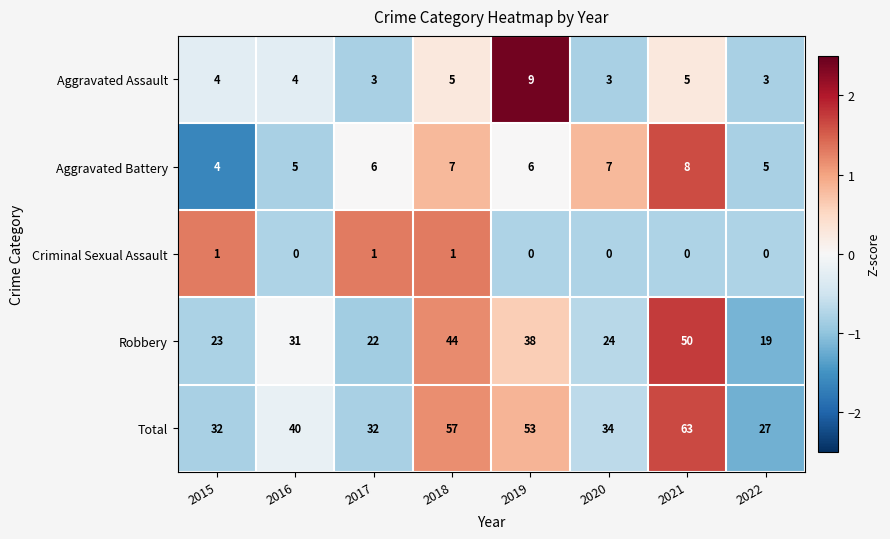

Is it true that Aggravated Battery equals 3 at 2021?

False